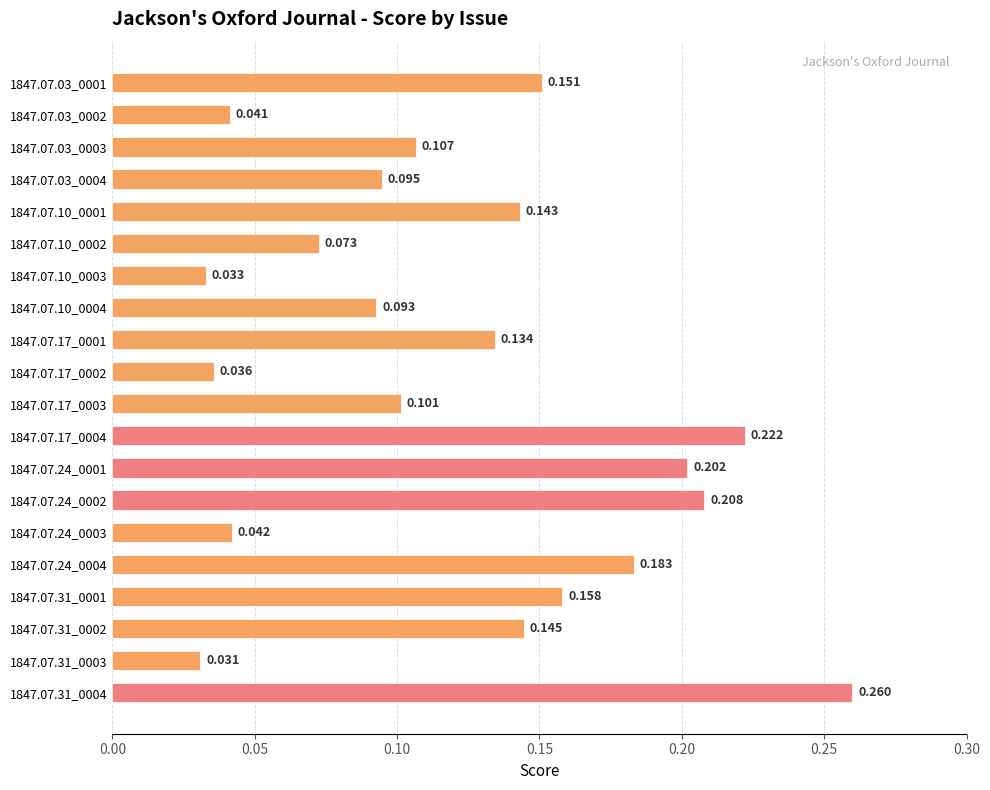

List the labels in order of value, largest first.

1847.07.31_0004, 1847.07.17_0004, 1847.07.24_0002, 1847.07.24_0001, 1847.07.24_0004, 1847.07.31_0001, 1847.07.03_0001, 1847.07.31_0002, 1847.07.10_0001, 1847.07.17_0001, 1847.07.03_0003, 1847.07.17_0003, 1847.07.03_0004, 1847.07.10_0004, 1847.07.10_0002, 1847.07.24_0003, 1847.07.03_0002, 1847.07.17_0002, 1847.07.10_0003, 1847.07.31_0003